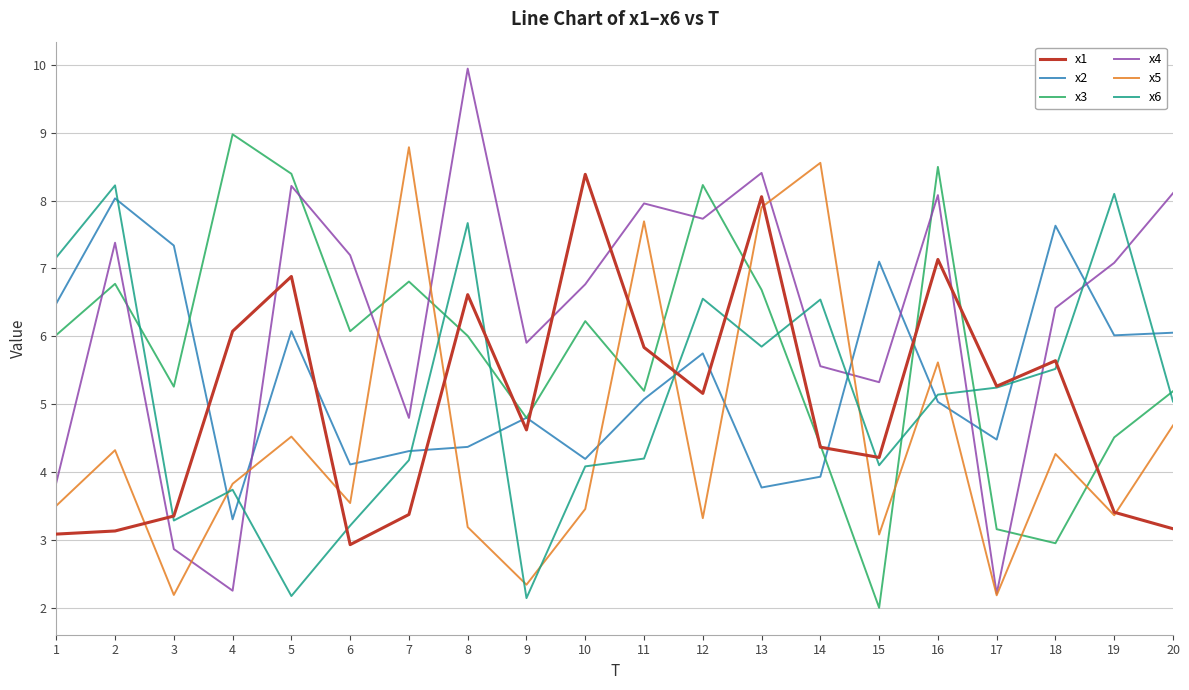

Which series changed the most between 6 and 16?

x1